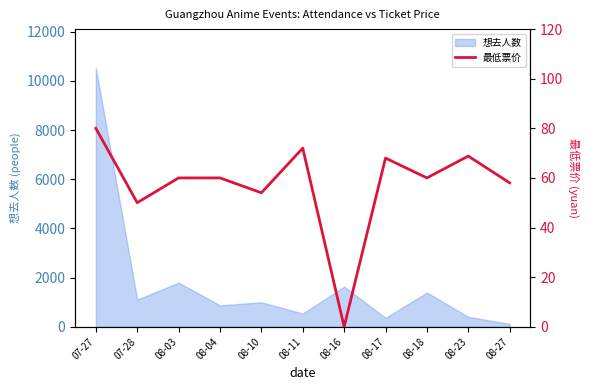

What is the label of the 2nd point from the left?

07-28